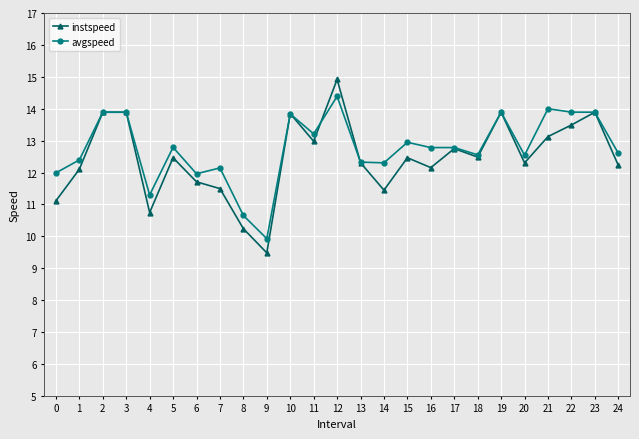

Rank the series by their maximum value, from lowest to highest.

avgspeed, instspeed